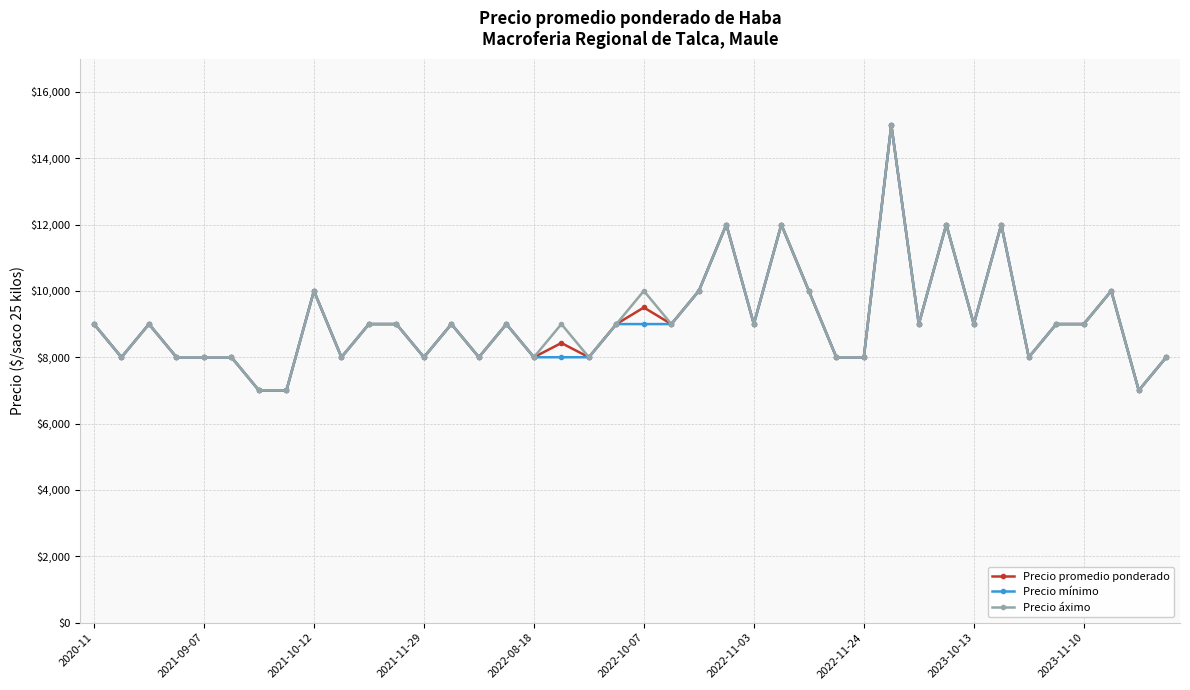

What is the minimum value shown in the chart?

7000